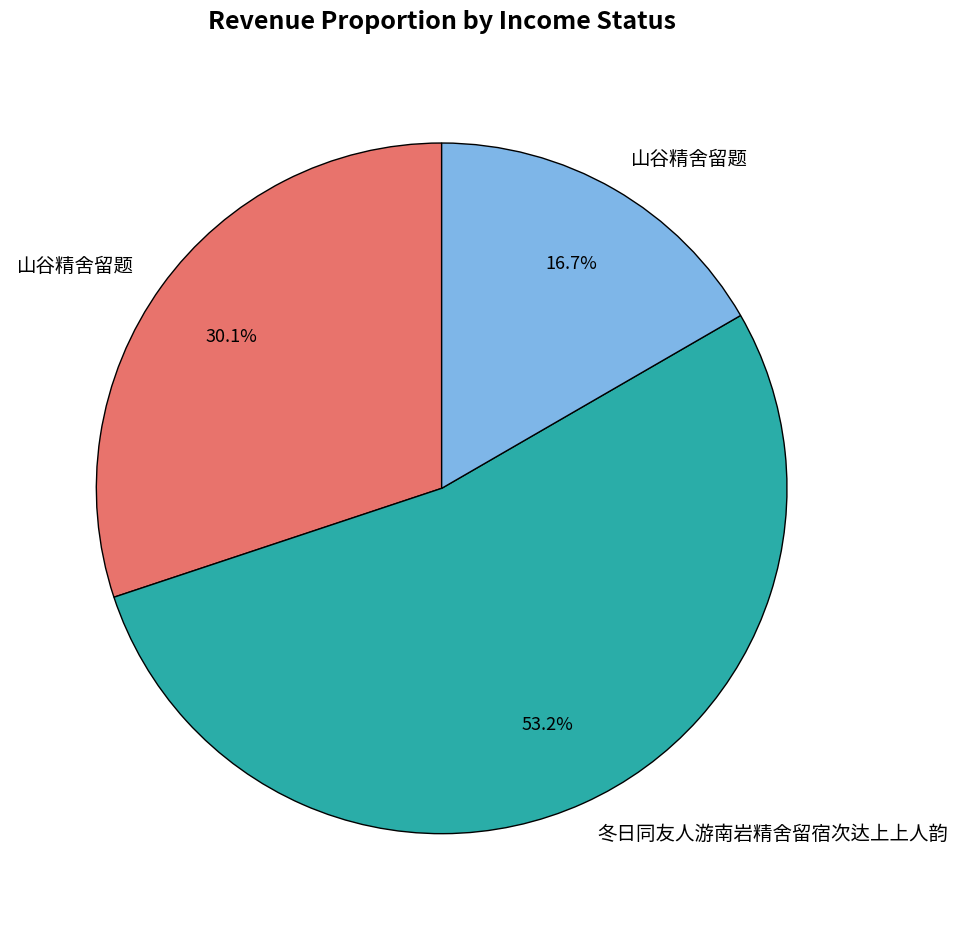

Does any single category account for the majority?

Yes